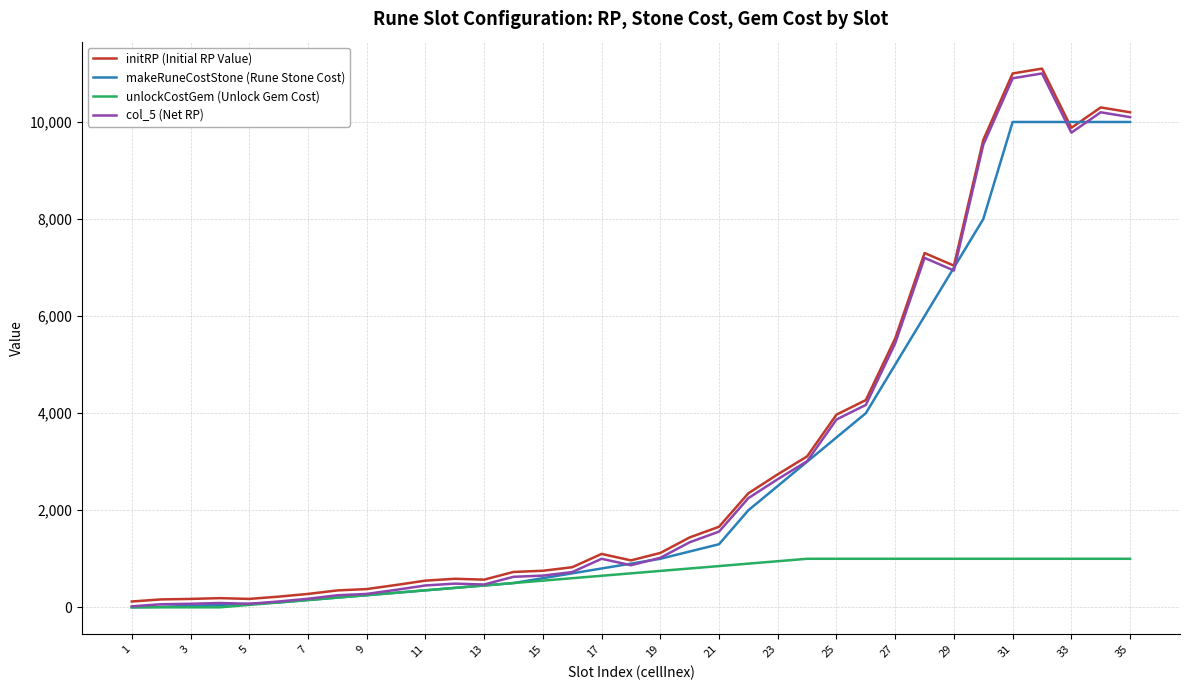

What is the maximum value for makeRuneCostStone (Rune Stone Cost)?

10000